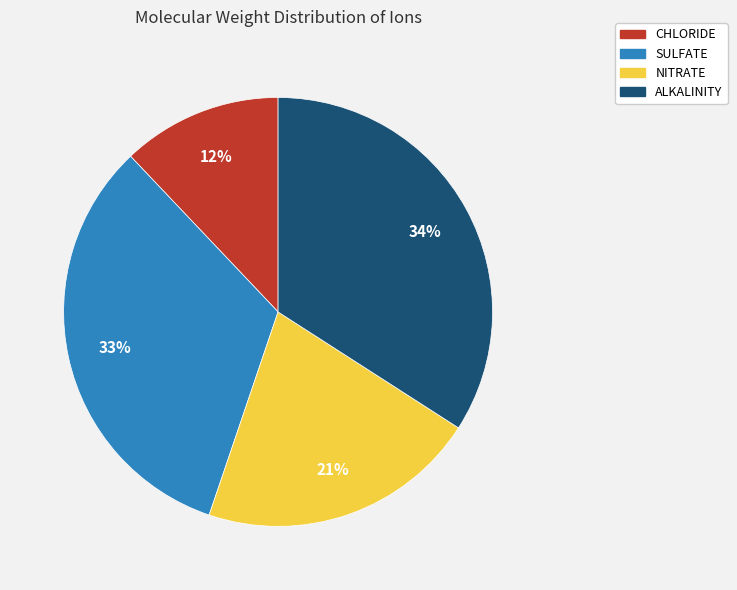

Approximately how many times larger is the value at CHLORIDE compared to SULFATE?

0.4